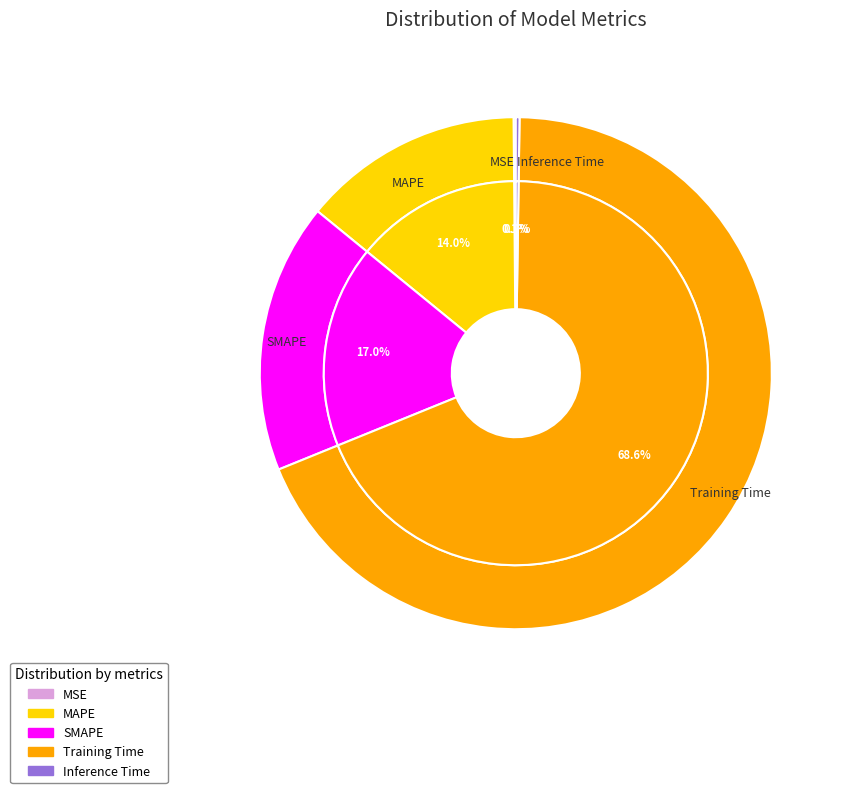

What is the majority slice?

Training Time